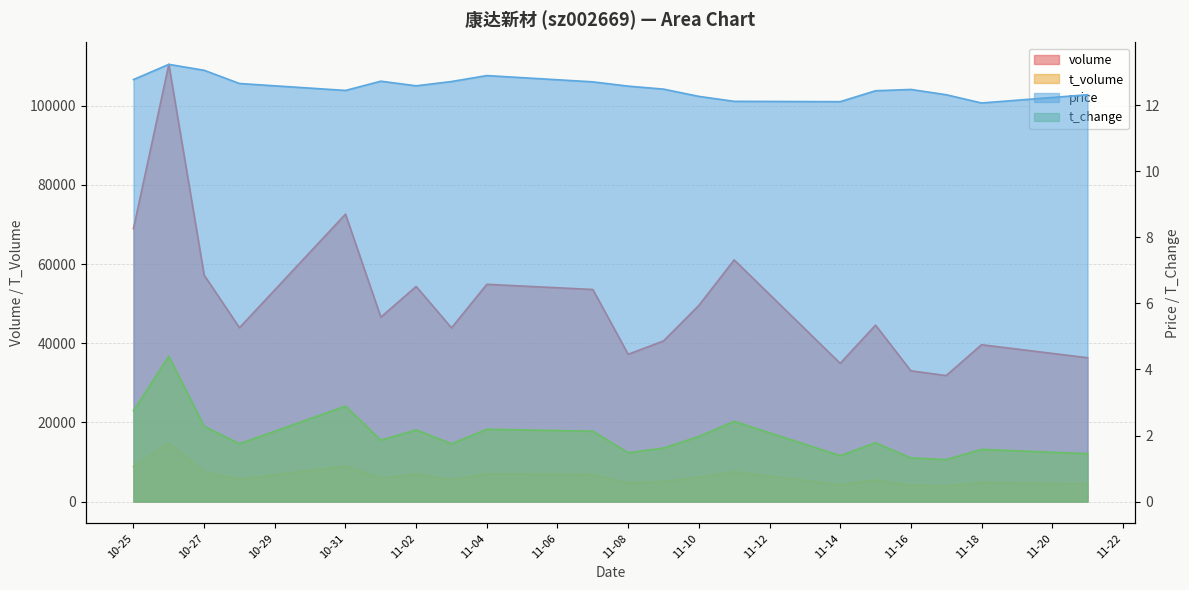

What position from the left is 10-31?

5